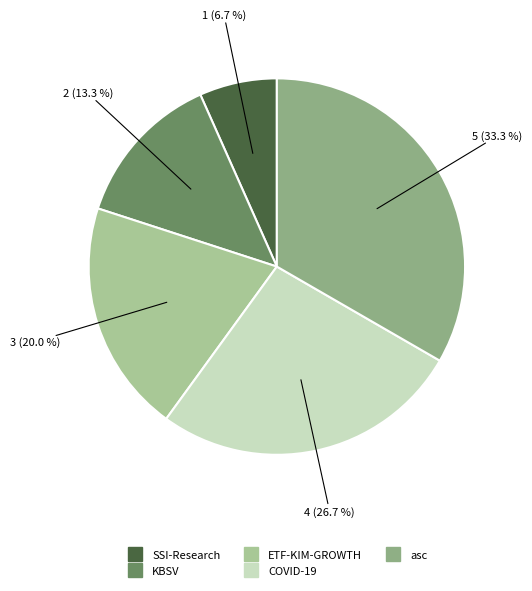

What is the total percentage of SSI-Research and asc?

40.0%